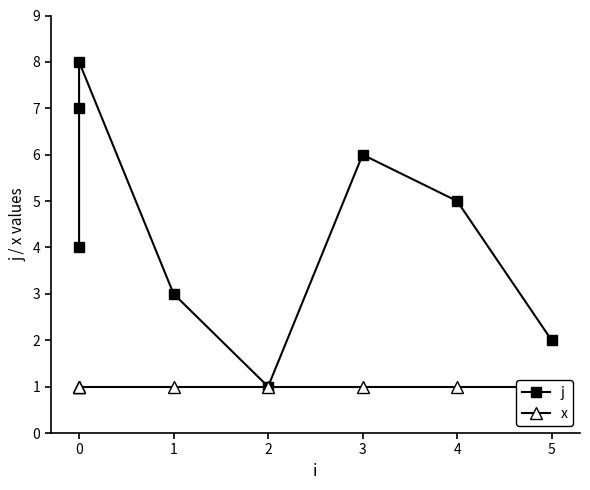

What is the value of the x point at the 2nd from the left?

1